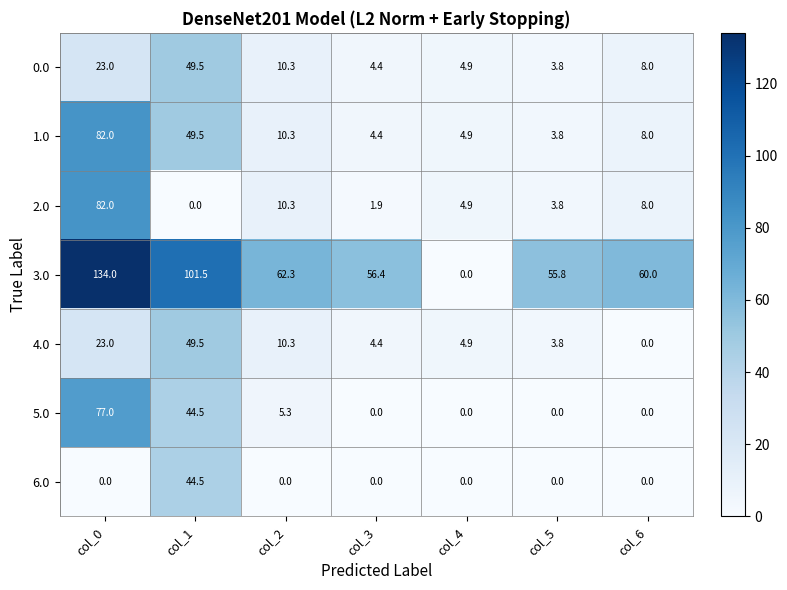

What is the approximate value of 2.0 at col_4?

4.9